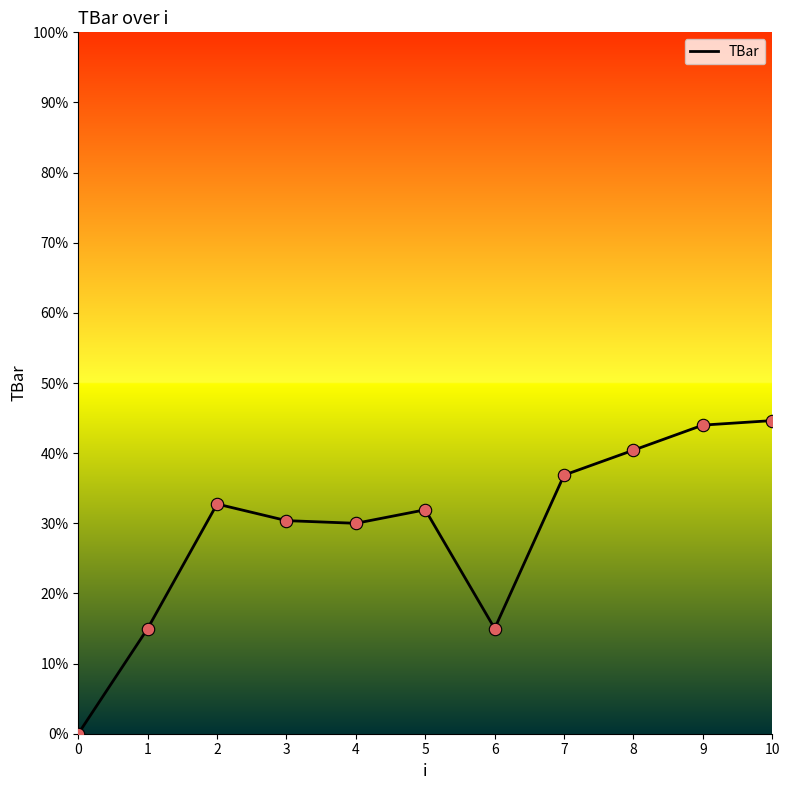

Approximately how many times larger is the value at 5 compared to 1?

2.1